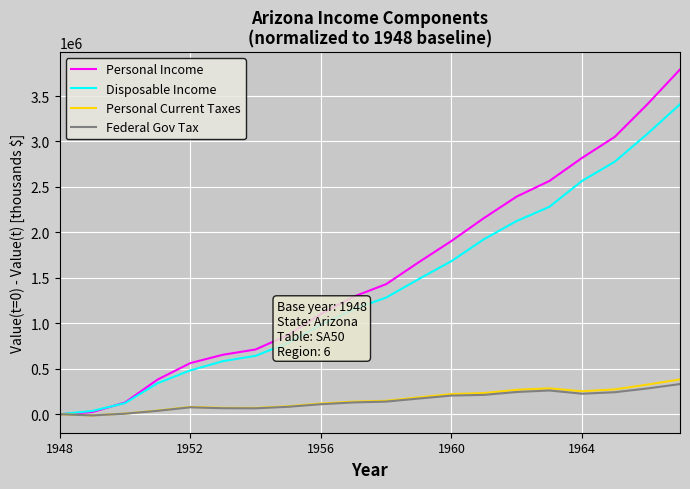

Which series has the largest range (max minus min)?

Personal Income